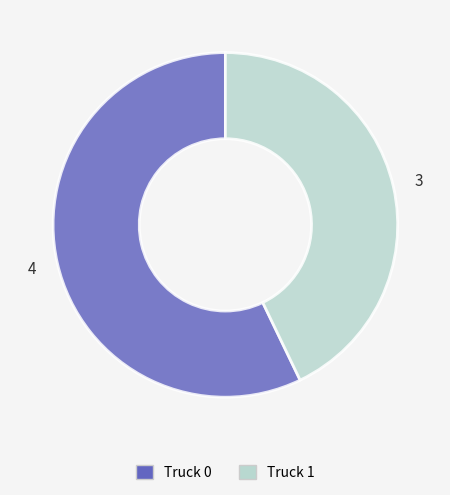

What is the smallest slice in the pie chart?

Truck 1